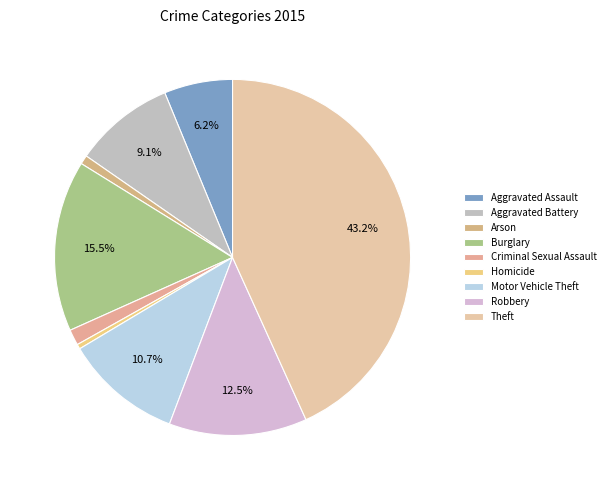

Rank the categories by value from lowest to highest.

Homicide, Arson, Criminal Sexual Assault, Aggravated Assault, Aggravated Battery, Motor Vehicle Theft, Robbery, Burglary, Theft